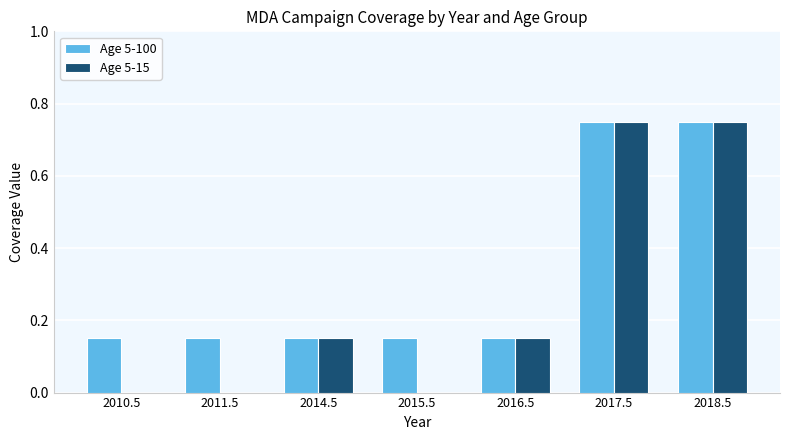

Which series changed the most between 2010.5 and 2014.5?

Age 5-15